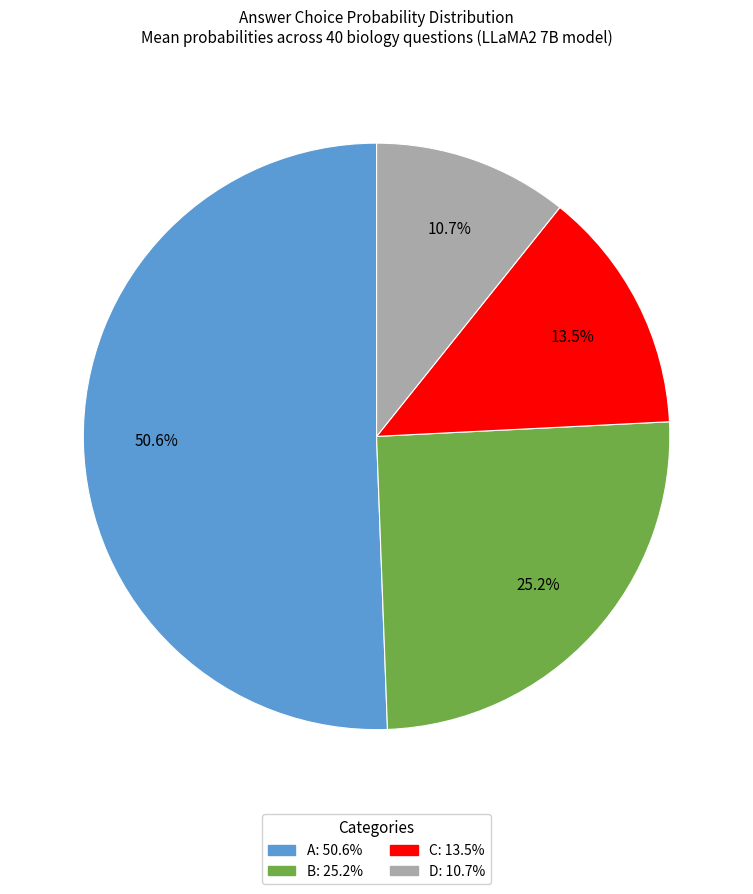

Is there any slice that represents more than half of the pie?

Yes